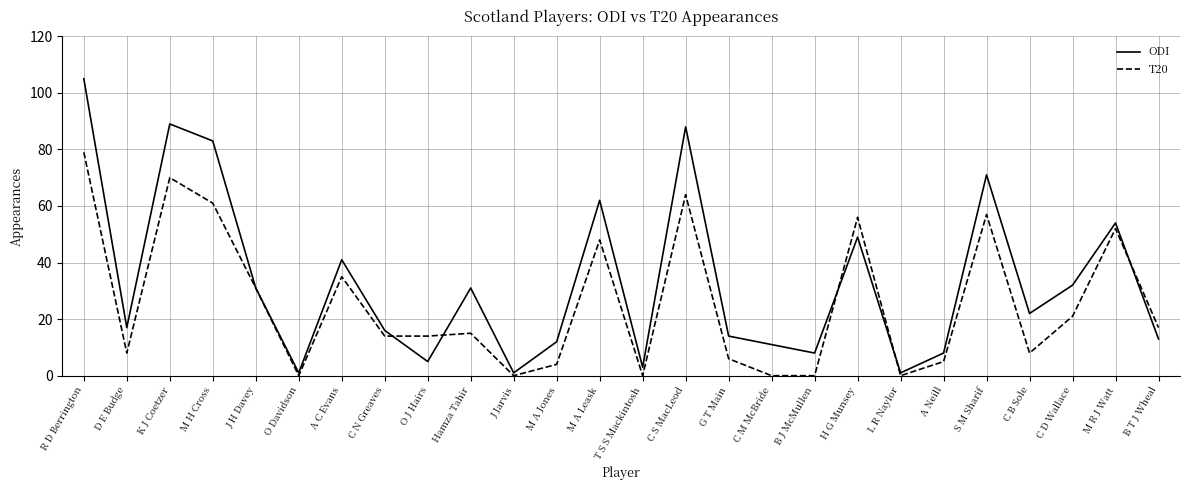

At which category does T20 reach its first local peak?

K J Coetzer